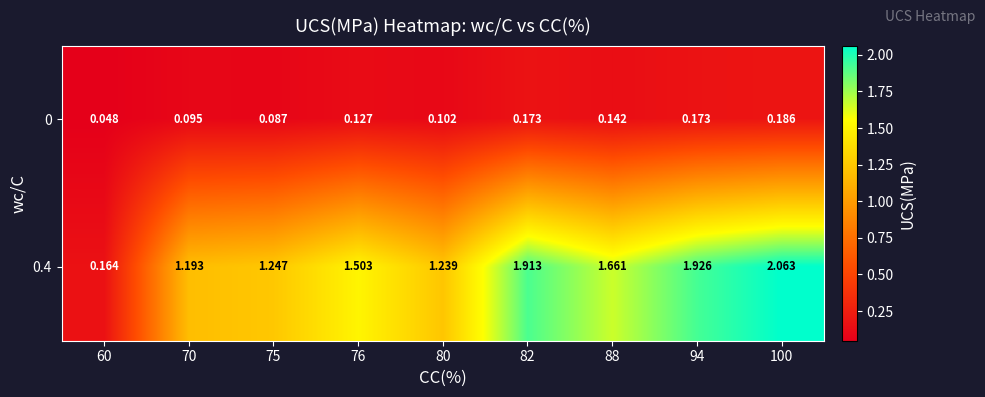

Which category has the lowest value across all series?

60